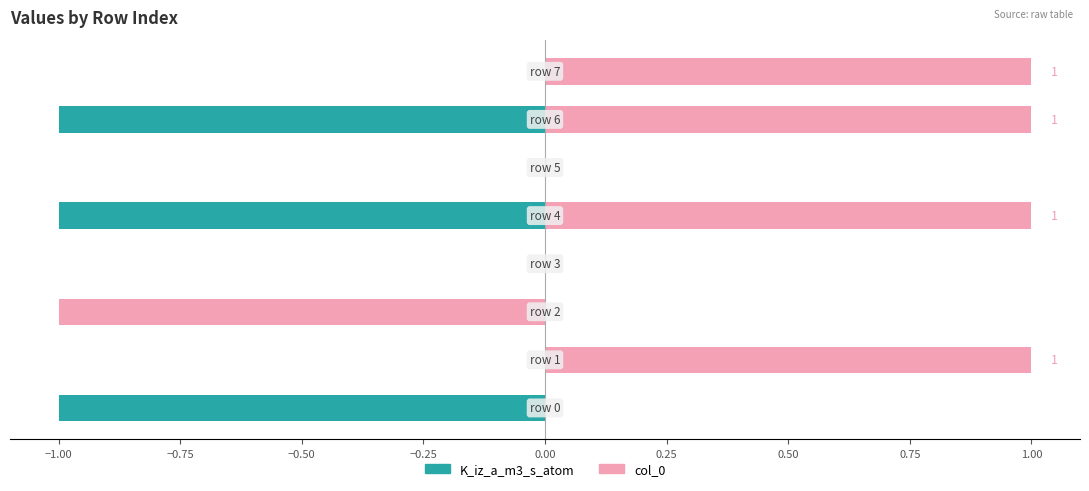

List the series in order of their peak value, lowest first.

K_iz_a_m3_s_atom, col_0